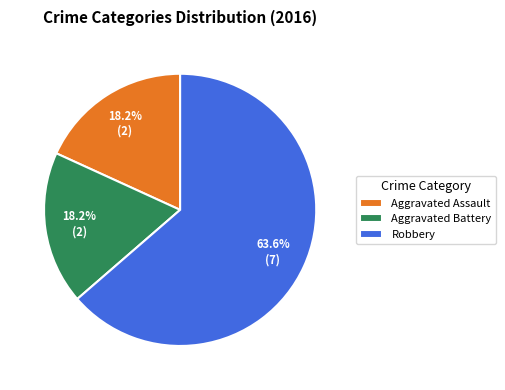

To the nearest percent, what percentage of the pie is Aggravated Assault?

18%